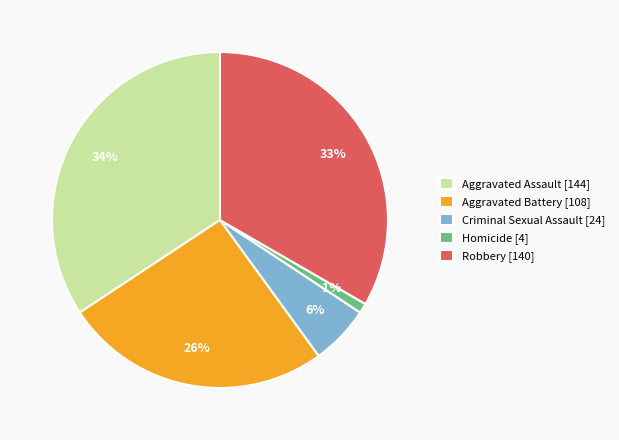

What percentage is the Criminal Sexual Assault slice, to the nearest percent?

6%